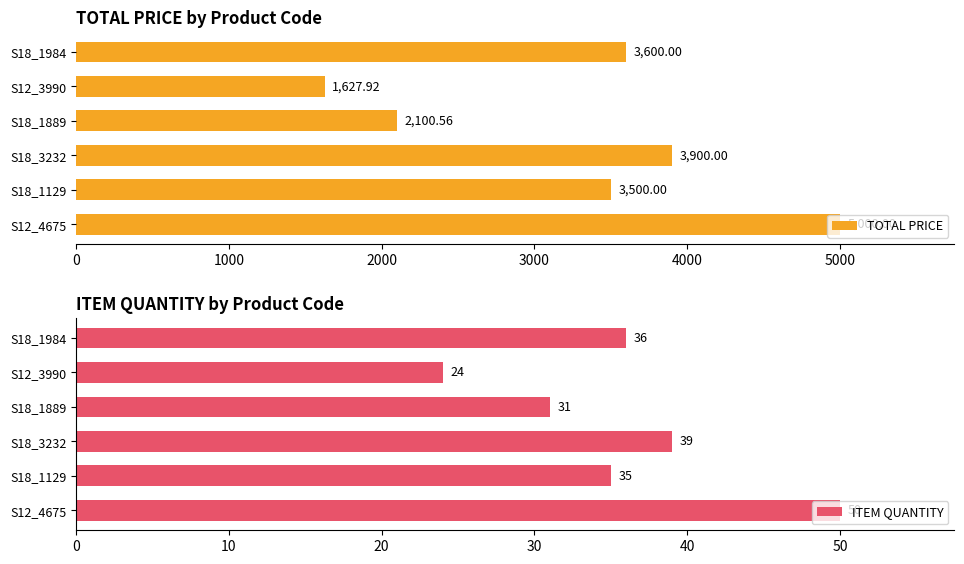

What is the difference between the second highest and second lowest values in the TOTAL PRICE series?

1799.4